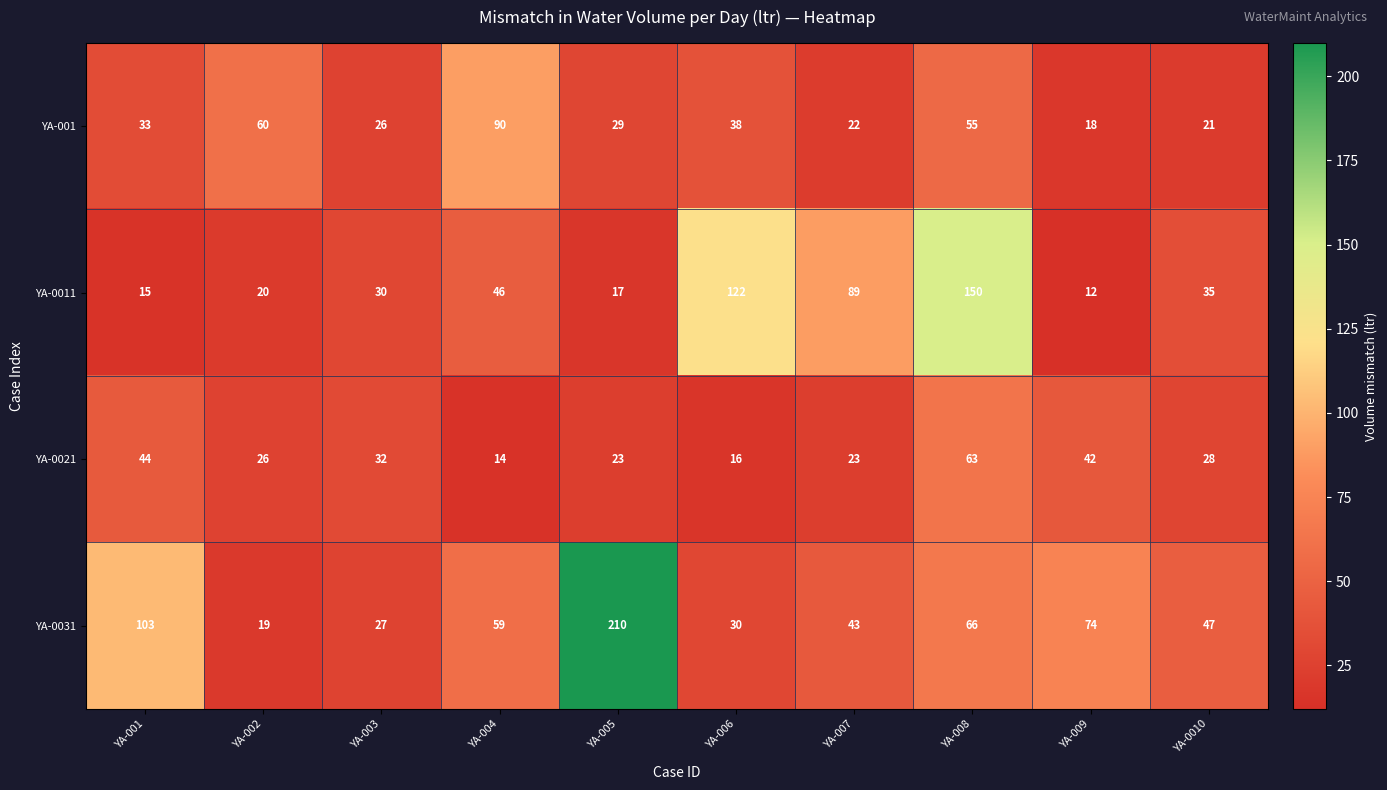

Which series has the widest spread of values?

YA-0031